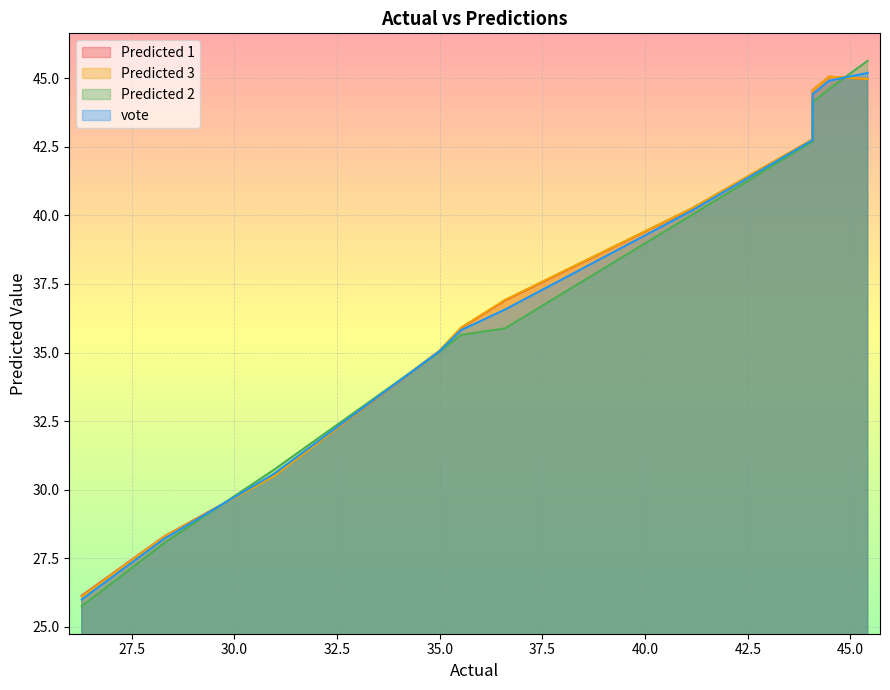

Between 36.59 and 44.48, which series saw the biggest shift?

Predicted 2